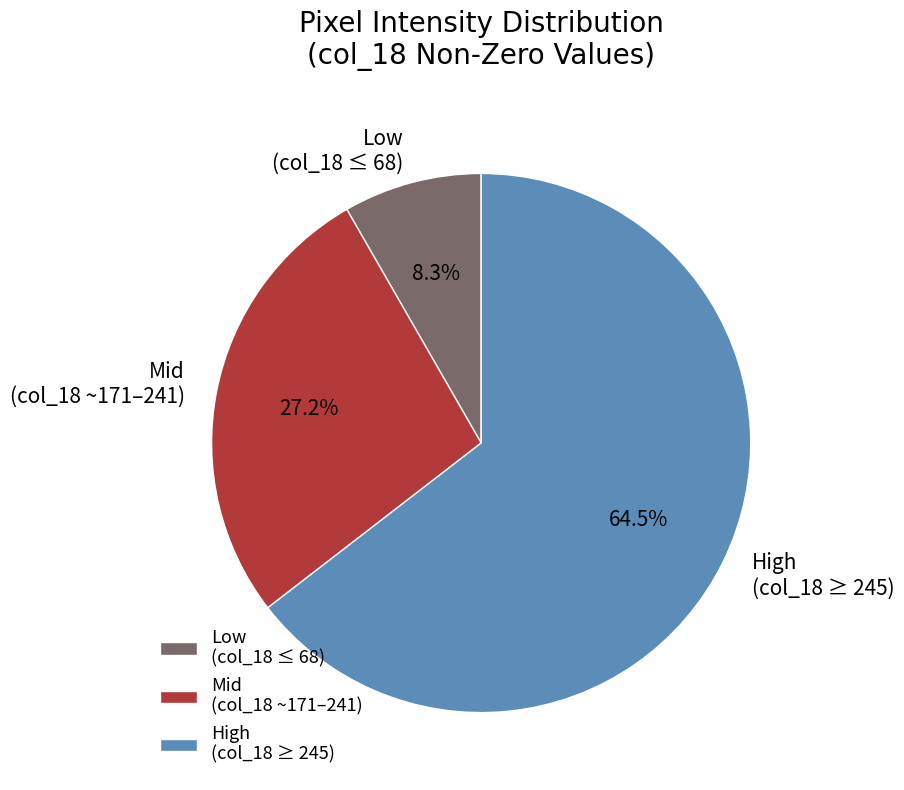

Approximately how many times larger is the value at Low (col_18 ≤ 68) compared to Mid (col_18 ~171–241)?

0.3